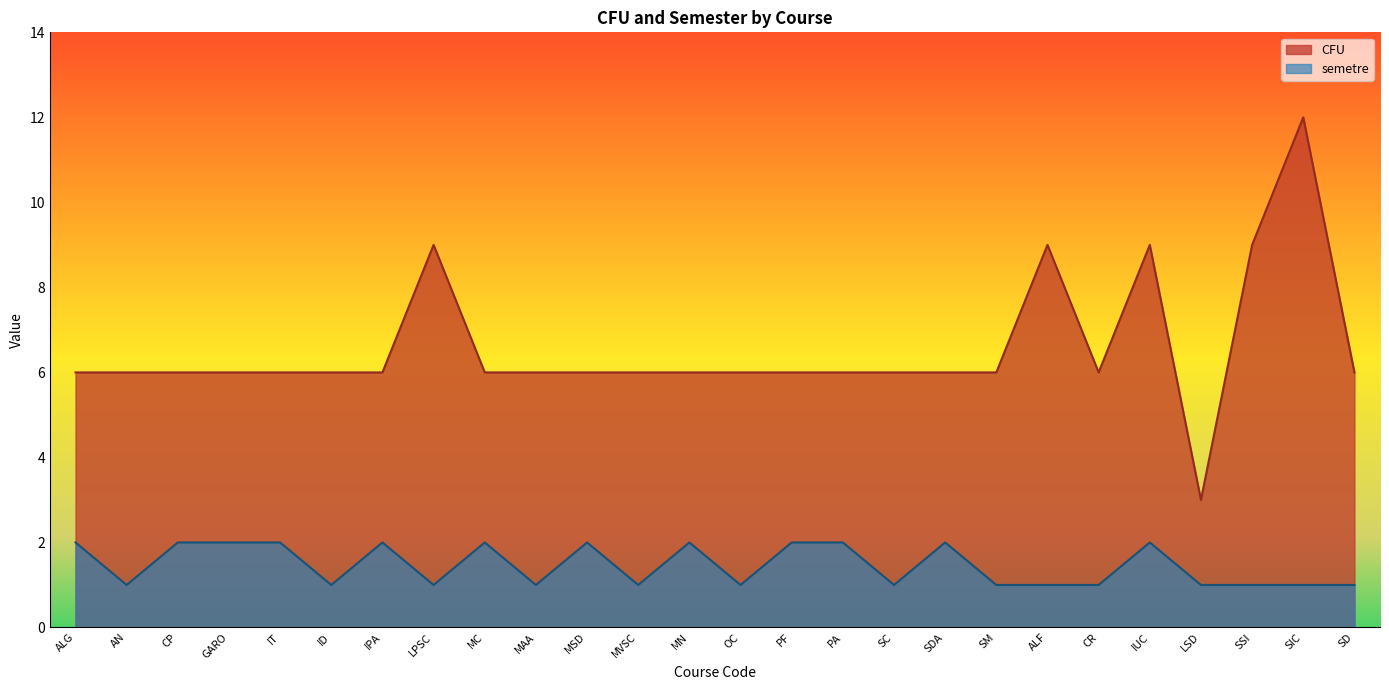

Which series has the largest total across all categories?

CFU